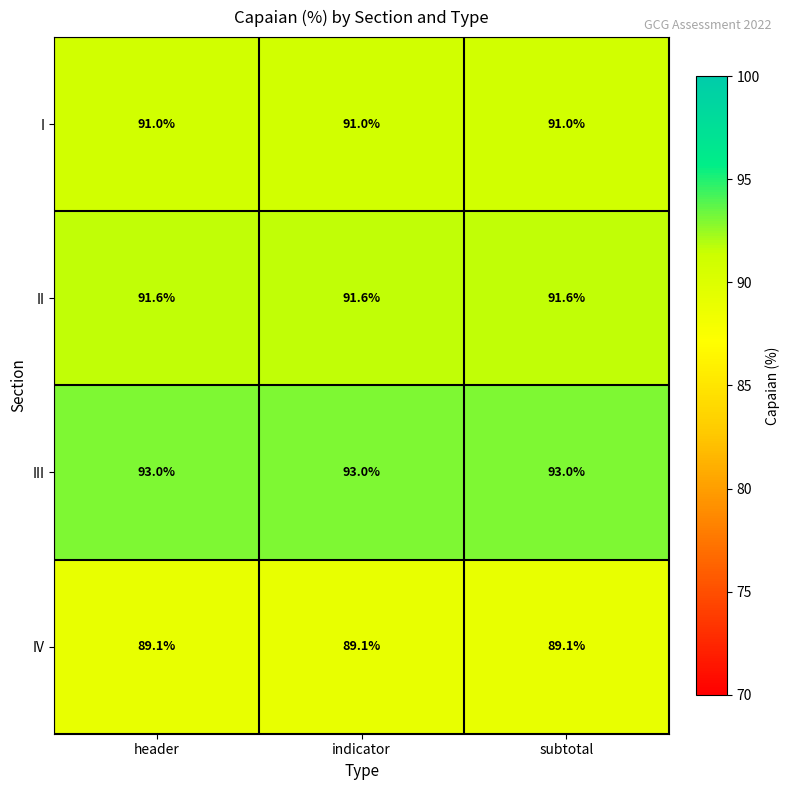

What is the total value across all series at subtotal?

364.7